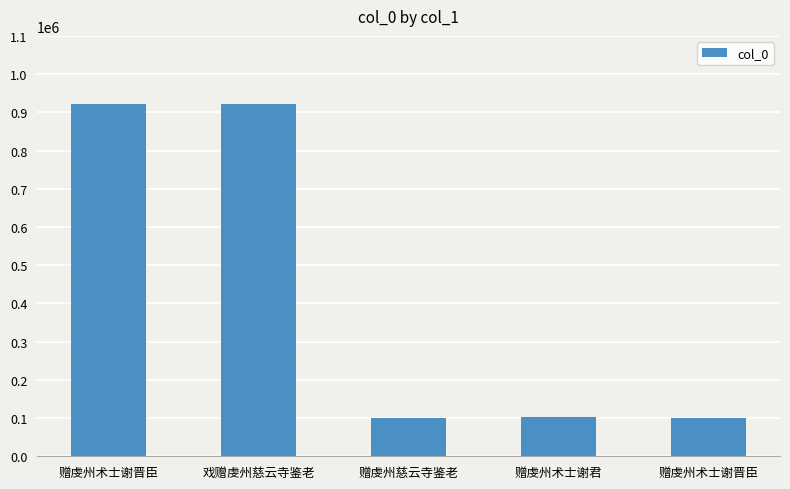

How many bars are there in total?

5